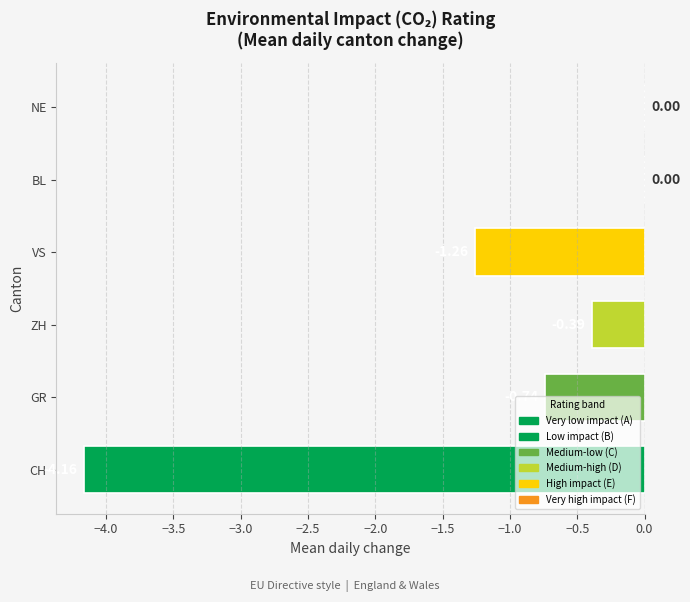

Which has a higher value, NE or GR?

NE